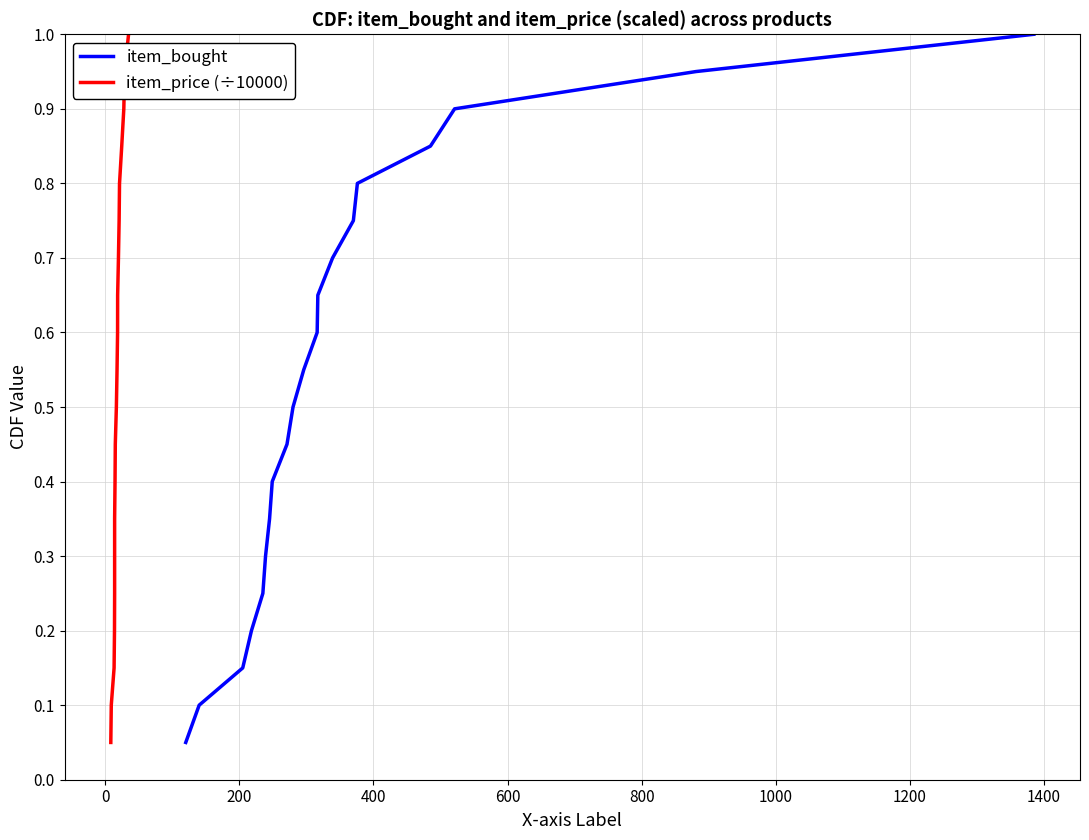

At how many categories does at least one series exceed 0?

20